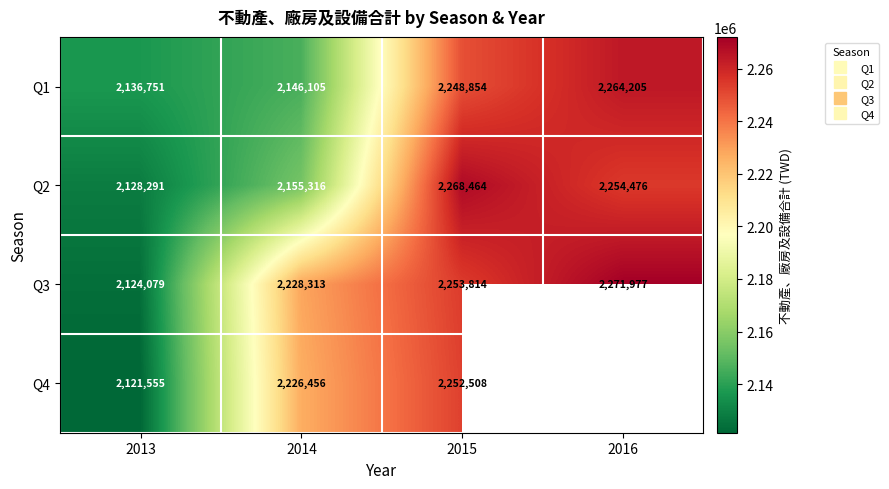

List the series in order of their peak value, lowest first.

Q4, Q1, Q2, Q3